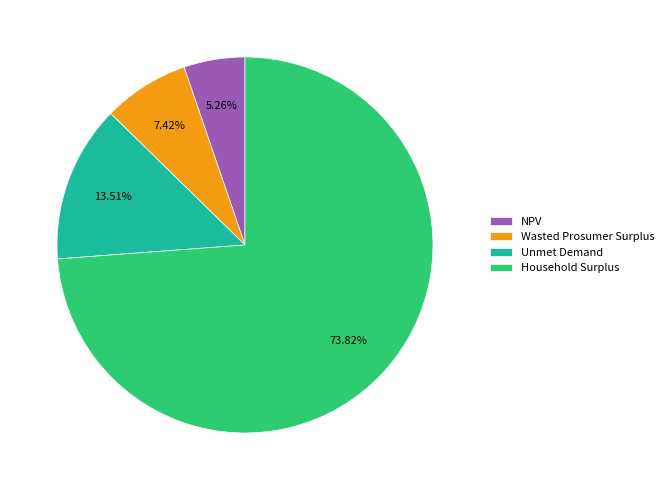

How many segments does this pie chart have?

4